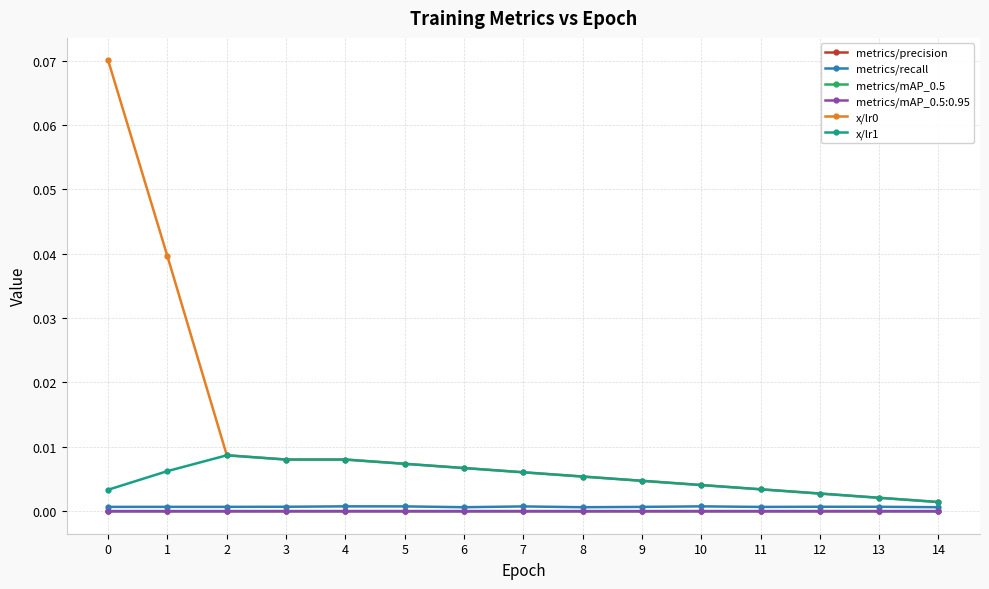

Is the value of metrics/precision at 8 greater than the value of metrics/recall at 14?

No